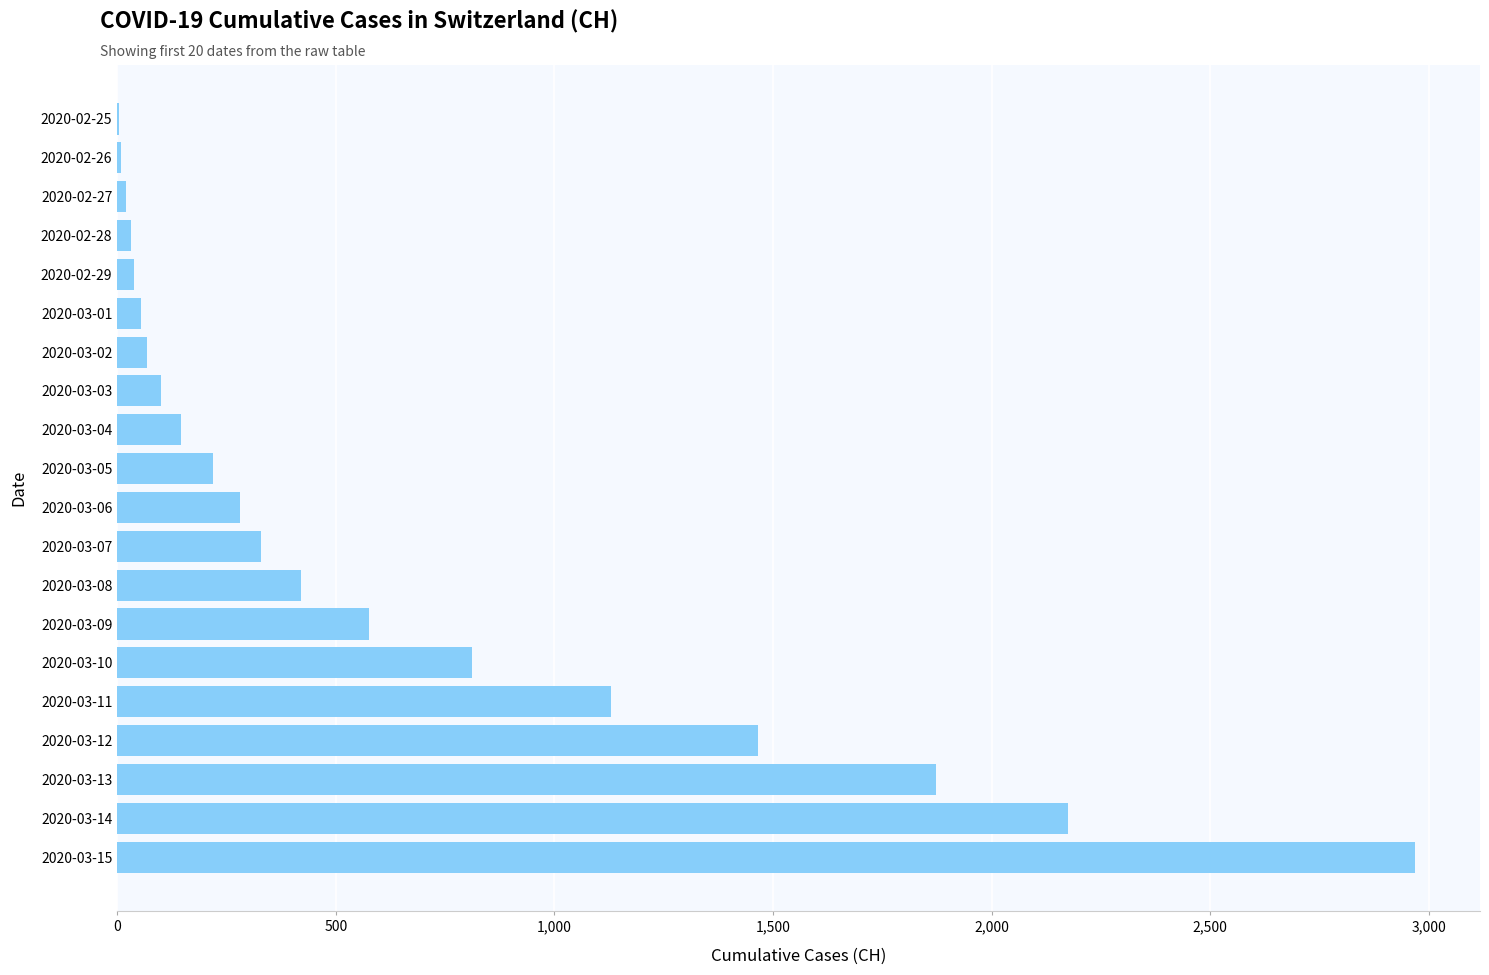

The value at 2020-03-13 is 3033. True or false?

False